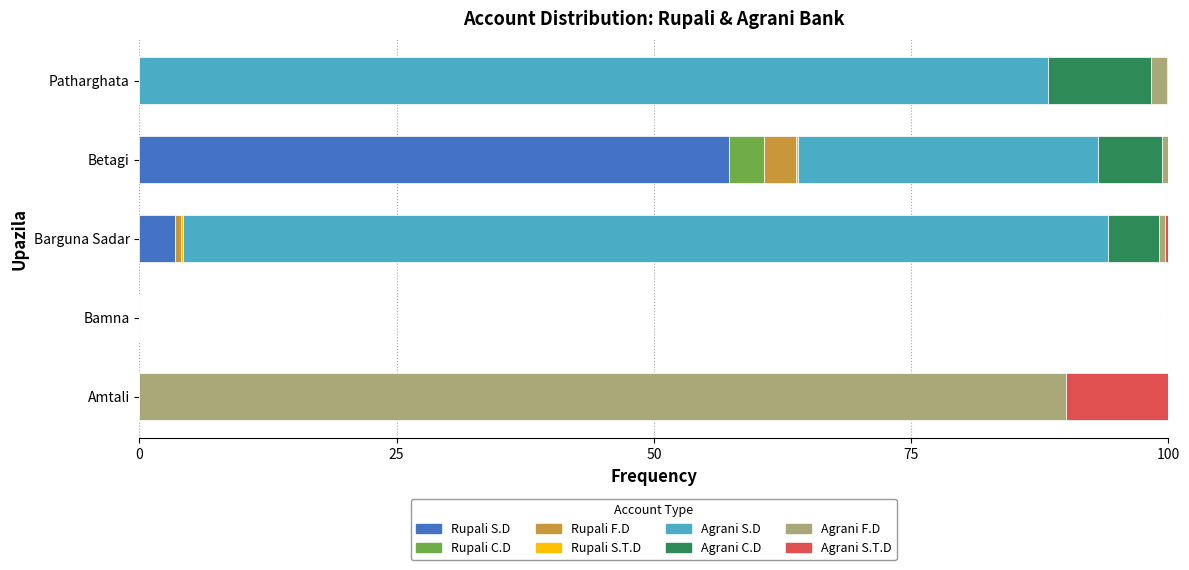

True or false: Rupali S.D has a value of -19.0 at Bamna.

False